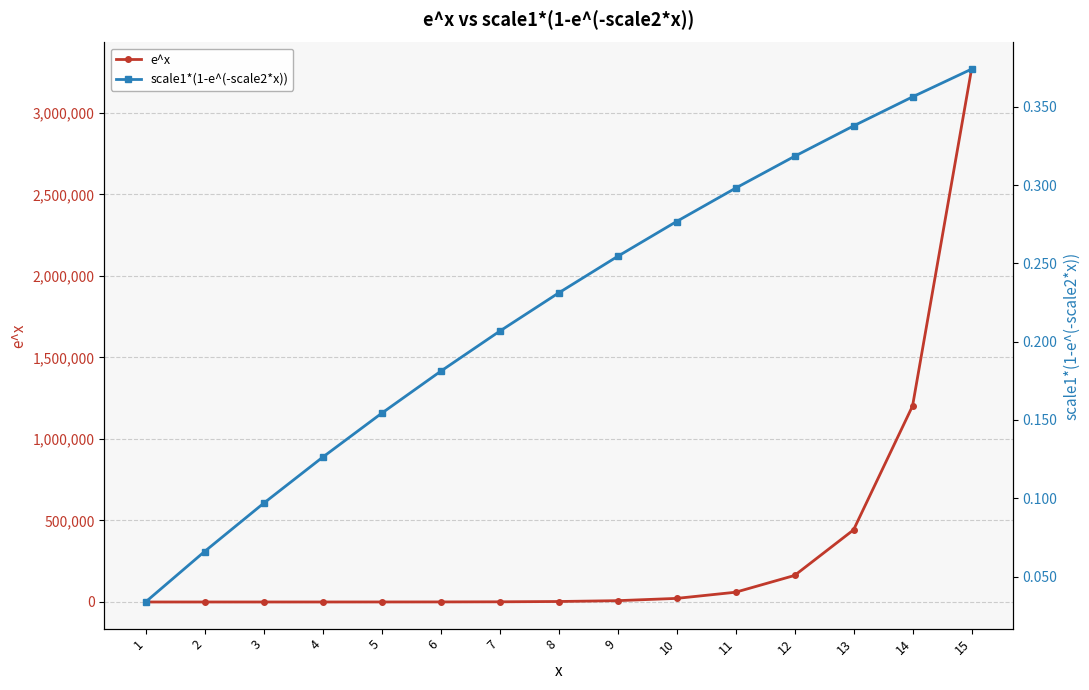

What is the total value across all series at 2?

7.5